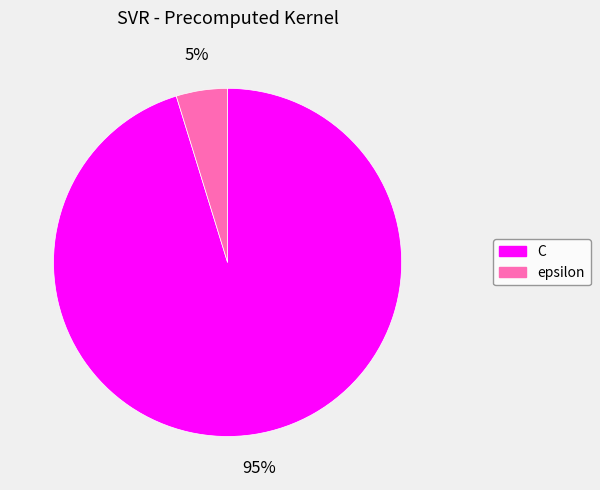

How many slices are in this pie chart?

2